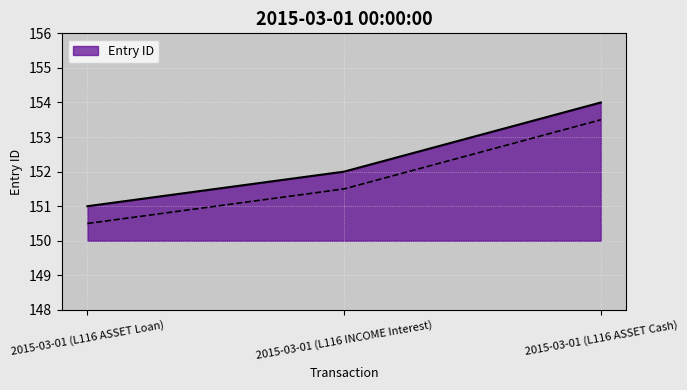

How many data points are less than 152?

1